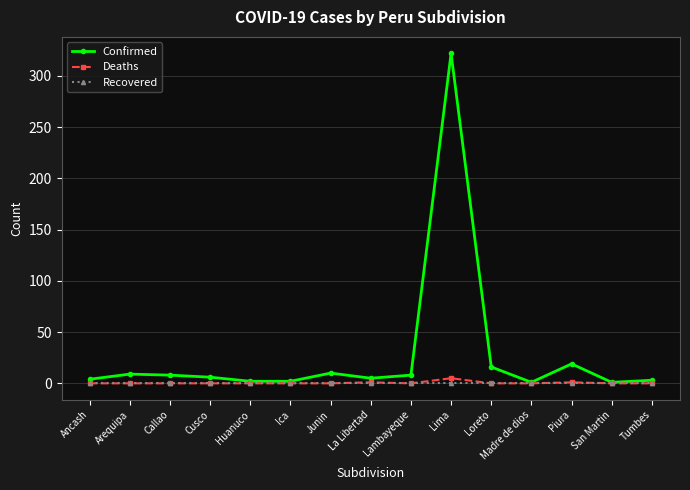

What is the total value across all series at Arequipa?

9